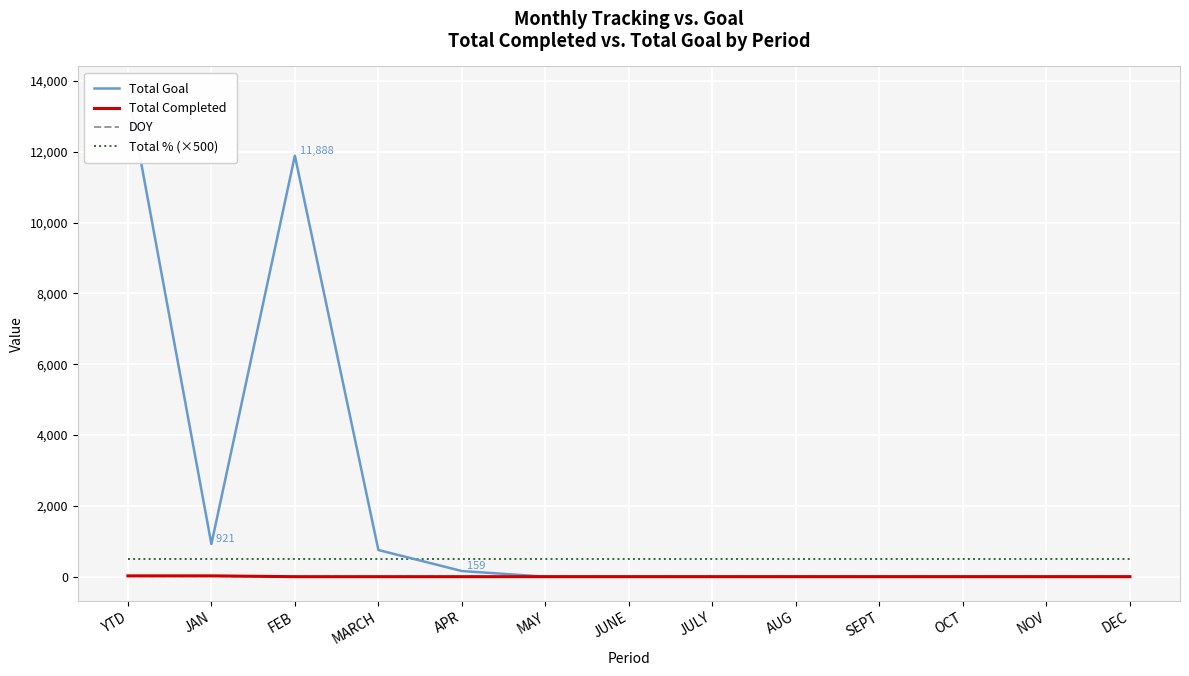

What is the difference between the maximum and minimum values in the DOY series?

15